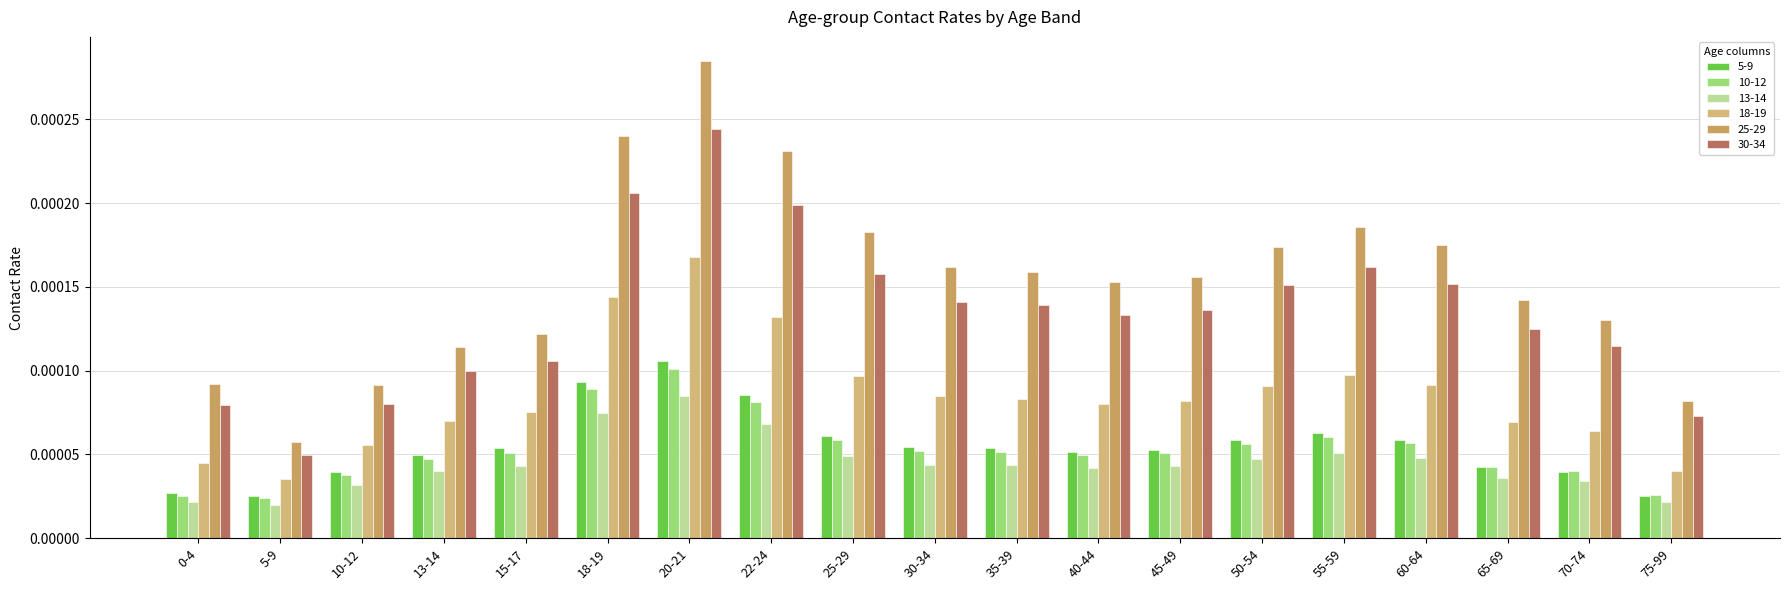

List the series in order of their peak value, highest first.

25-29, 30-34, 18-19, 5-9, 10-12, 13-14